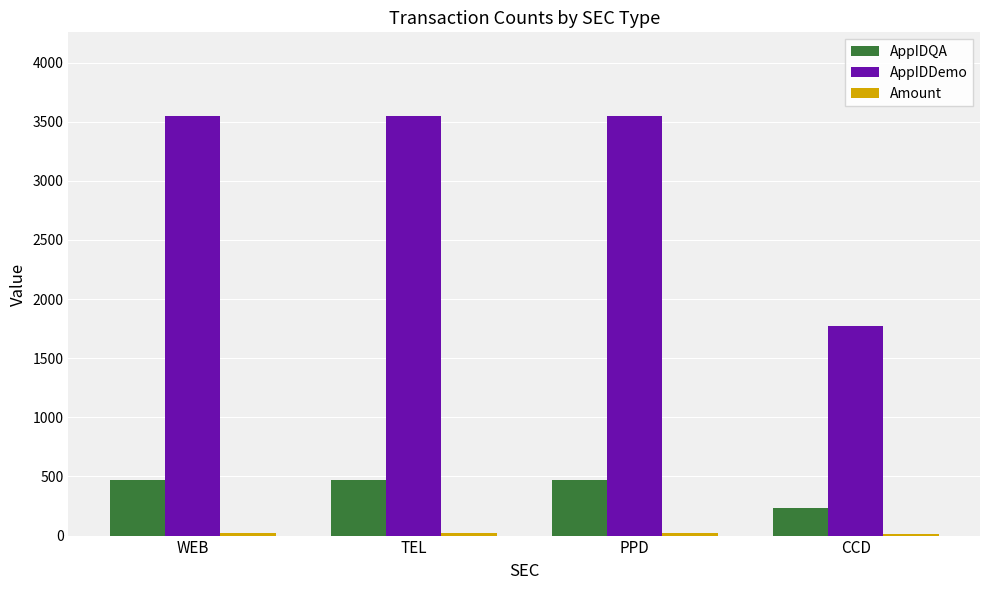

Which series has the widest spread of values?

AppIDDemo